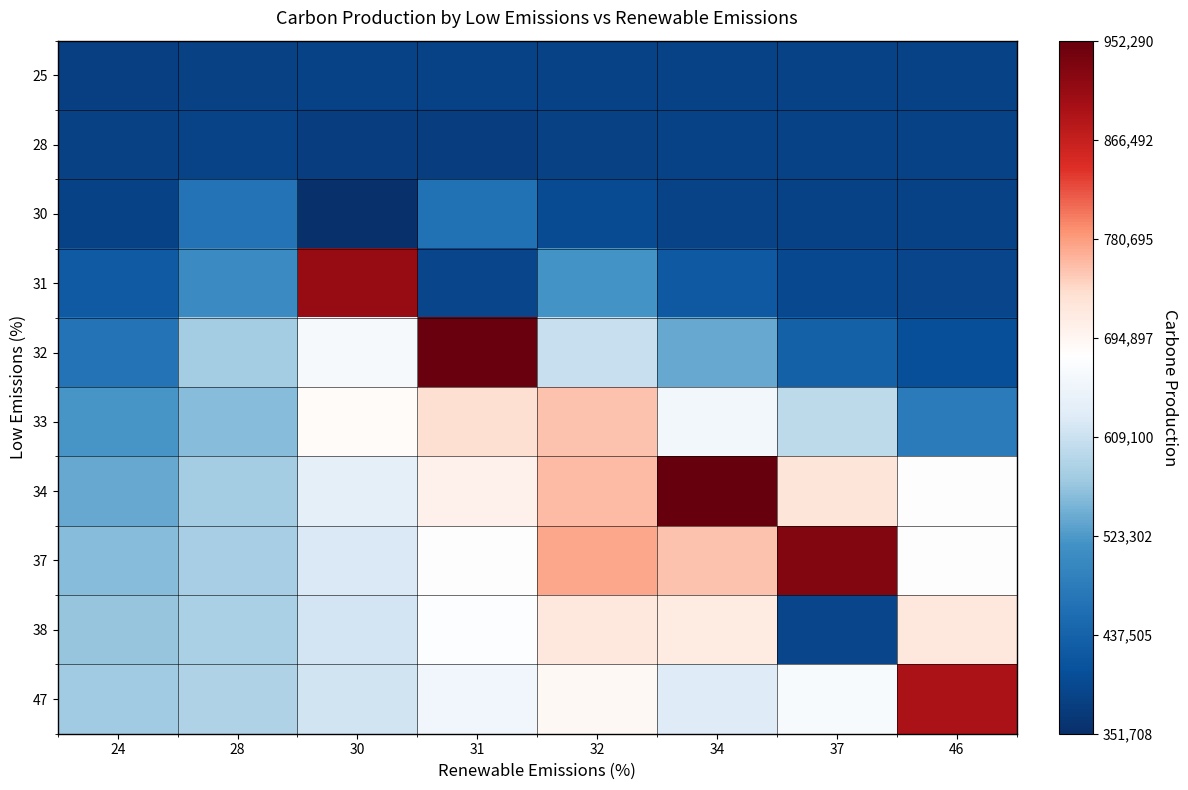

Reading right to left, transcribe all the data shown in this chart.

25: 46=383241.0	37=383241.0	34=383241.0	32=383241.0	31=383241.0	30=383241.0	28=381464.0	24=377910.0
28: 46=383201.6	37=383122.8	34=382768.0	32=381349.0	31=375673.1	30=376934.4	28=385018.0	24=381464.0
30: 46=383393.6	37=383856.5	34=386333.6	32=398094.6	31=463508.8	30=351708.0	28=464429.9	24=383241.0
31: 46=386986.2	37=393708.6	34=421250.7	32=516718.2	31=387174.0	30=908214.0	28=506285.7	24=423835.4
32: 46=405234.3	37=435008.0	34=538086.5	32=605396.3	31=948480.0	30=665200.5	28=575848.9	24=465060.6
33: 46=479243.9	37=597489.3	34=656827.9	32=753358.8	31=731795.7	30=686542.7	28=556641.2	24=520454.7
34: 46=682076.0	37=722903.6	34=952290.0	32=759320.9	31=702332.2	30=637631.5	28=575546.6	24=538548.0
37: 46=680572.6	37=928667.0	34=754244.2	32=773639.6	31=680615.1	30=623175.9	28=577193.4	24=557047.3
38: 46=721782.9	37=388644.0	34=713125.9	32=720434.7	31=673240.1	30=615529.7	28=581134.2	24=567120.3
47: 46=889248.0	37=668201.7	34=628207.4	32=690625.2	31=655700.0	30=613595.5	28=584477.9	24=574127.3